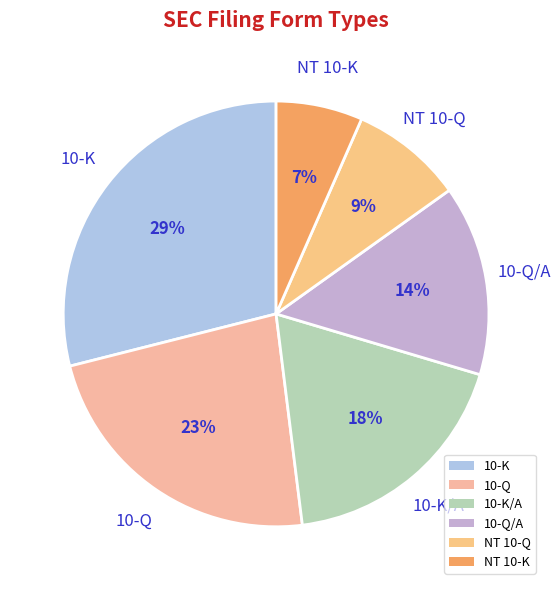

The NT 10-Q slice represents 9% of the pie. True or false?

True